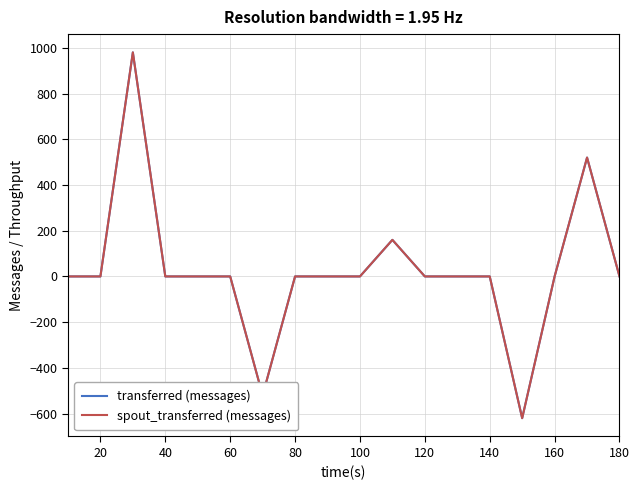

At how many categories does at least one series exceed 466?

2